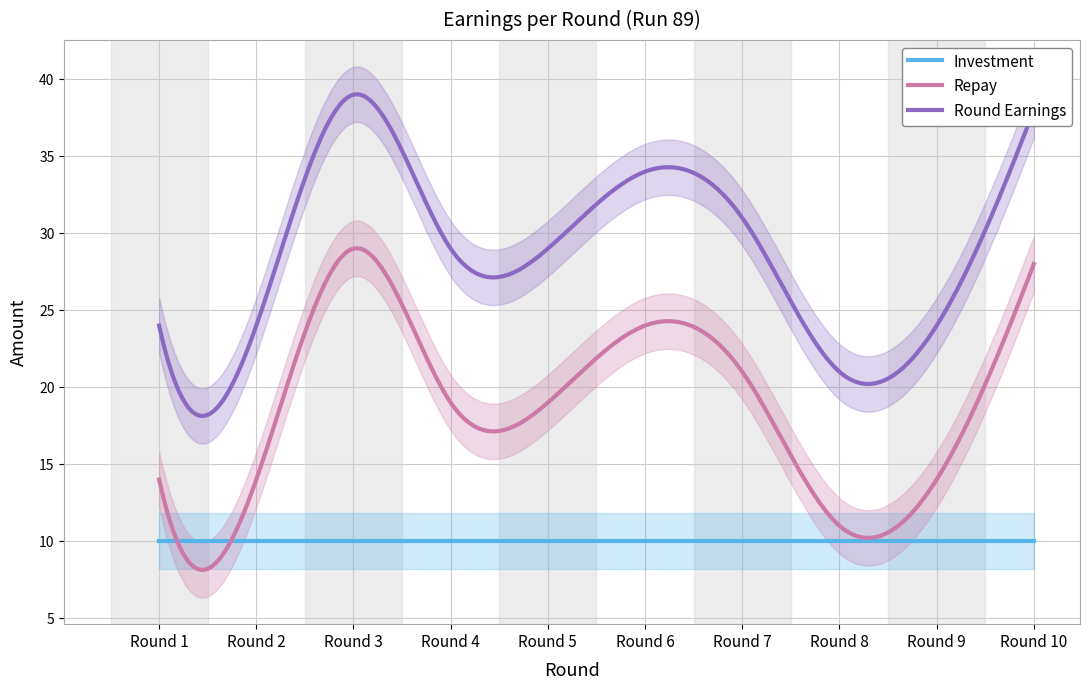

Reading left to right, list all the values displayed in this chart.

repay: 14	14	29	19	19	24	21	11	14	28
round_earnings: 24	24	39	29	29	34	31	21	24	38
investment: 10	10	10	10	10	10	10	10	10	10